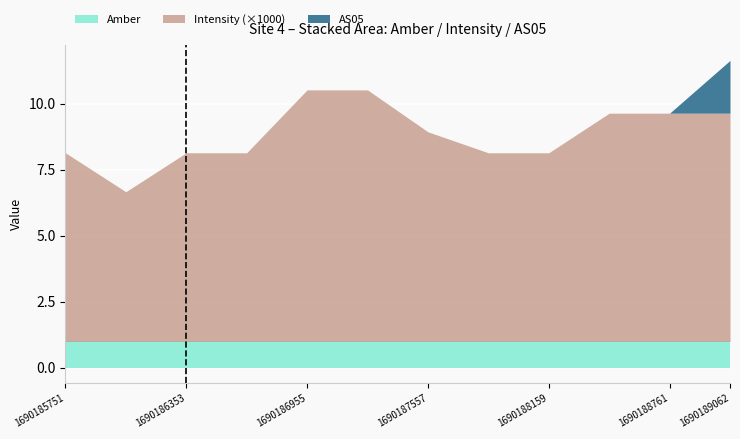

What is the maximum value for Amber?

1.0